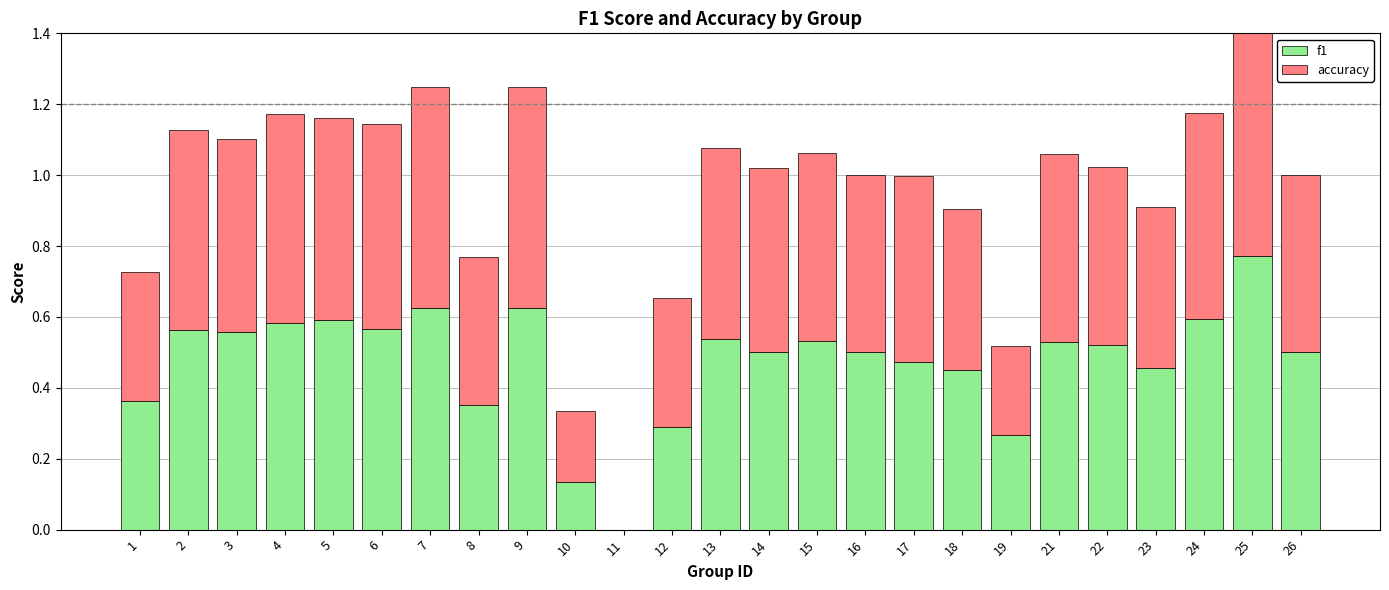

How many series are shown in this chart?

2